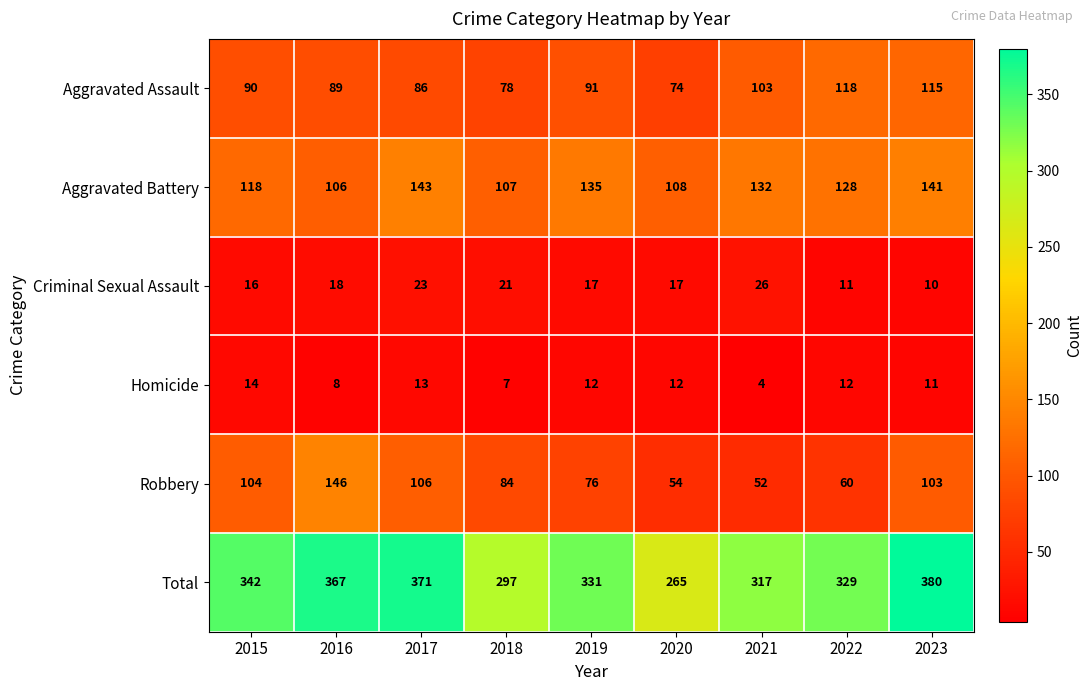

What is the total value across all series at 2021?

634